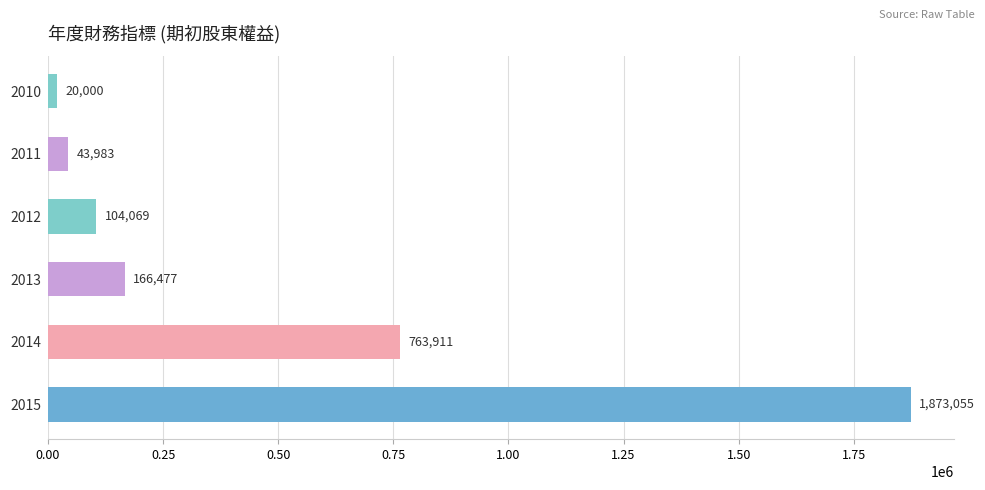

List the labels in order of value, smallest first.

2010, 2011, 2012, 2013, 2014, 2015